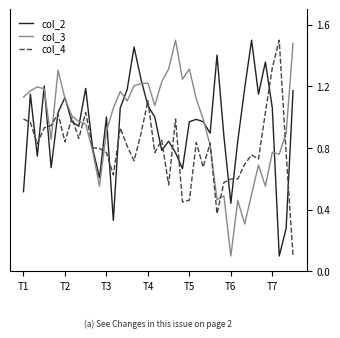

What is the value of the col_3 point at the 16th from the left?

1.1